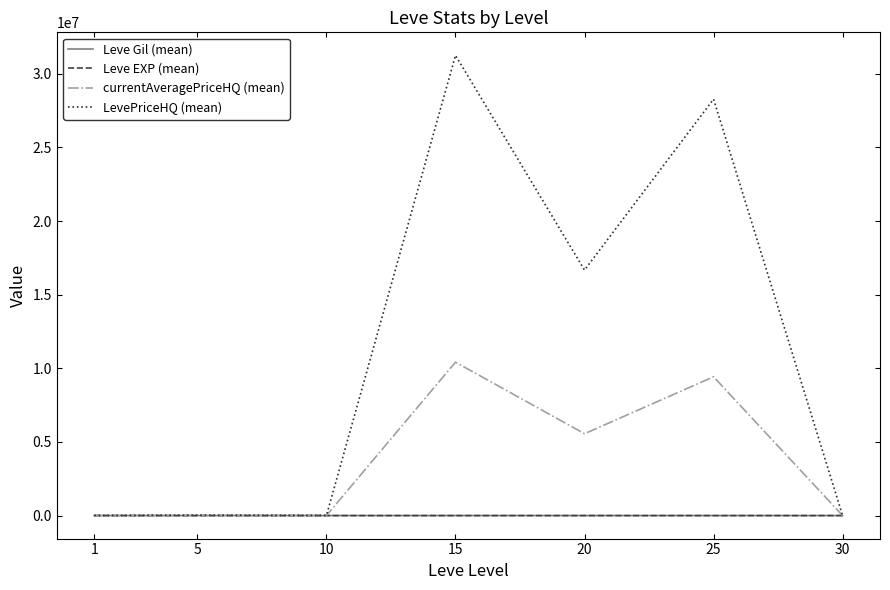

Which series has the largest total across all categories?

LevePriceHQ (mean)